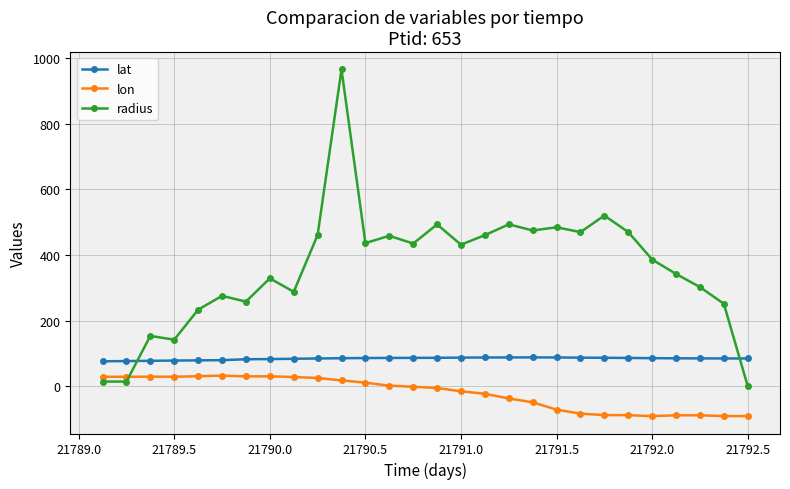

What is the value of the lon point at the 8th from the left?

30.1